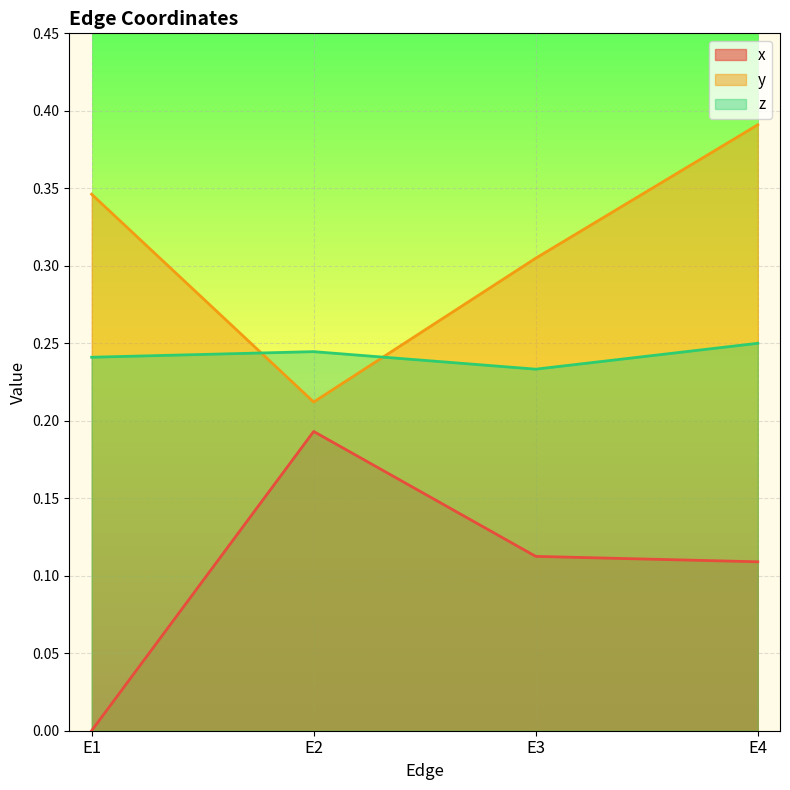

Reading left to right, extract all data points from this chart.

x: 0.0	0.2	0.1	0.1
y: 0.3	0.2	0.3	0.4
z: 0.2	0.2	0.2	0.2